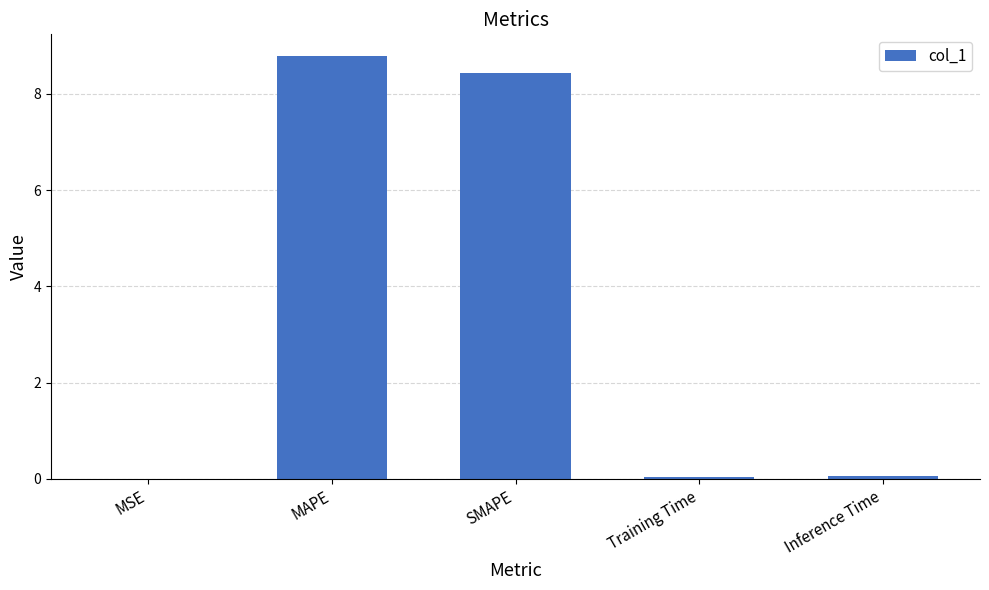

True or false: the data shows 8.4 at SMAPE.

True